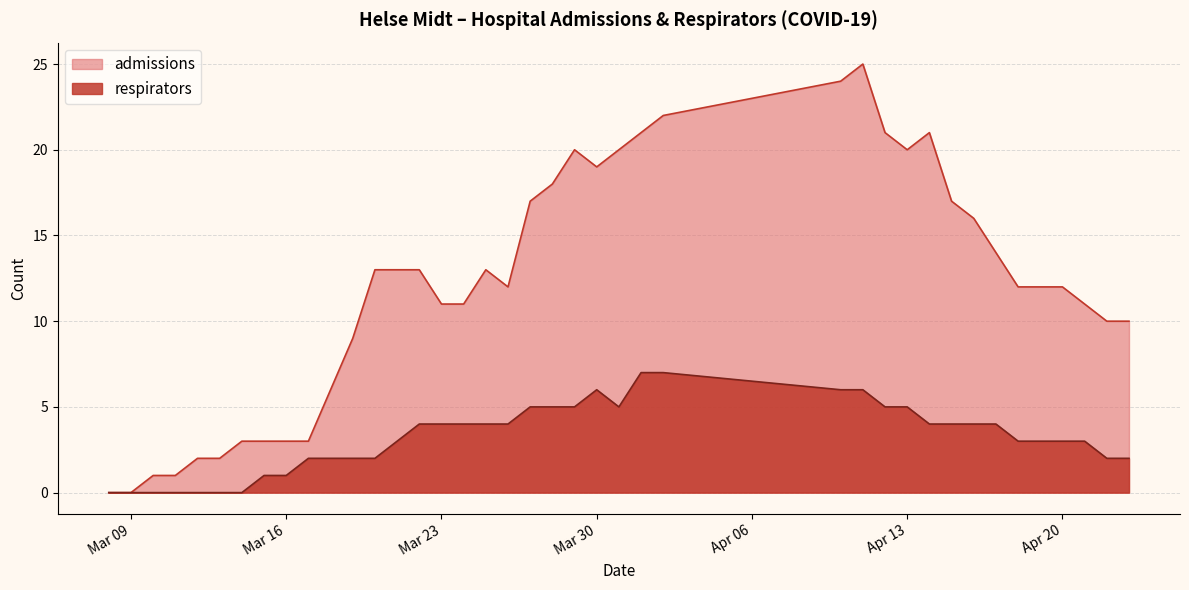

Which series has the largest total across all categories?

admissions